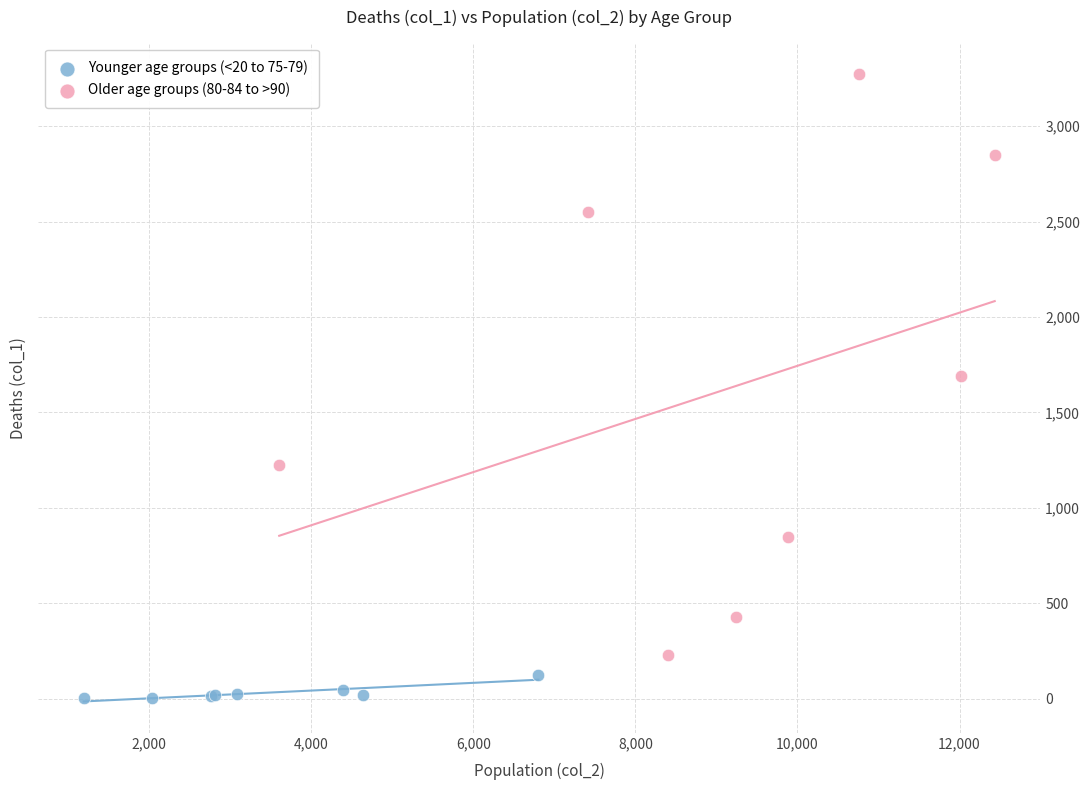

What are all the series names shown in the legend?

Younger age groups (<20 to 75-79), Older age groups (80-84 to >90)